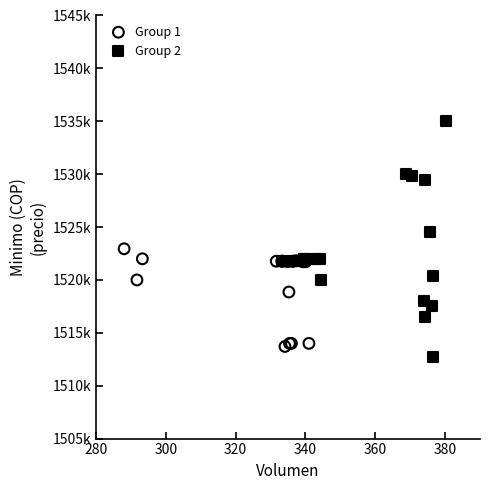

Which series contains the highest Y value?

Group 2